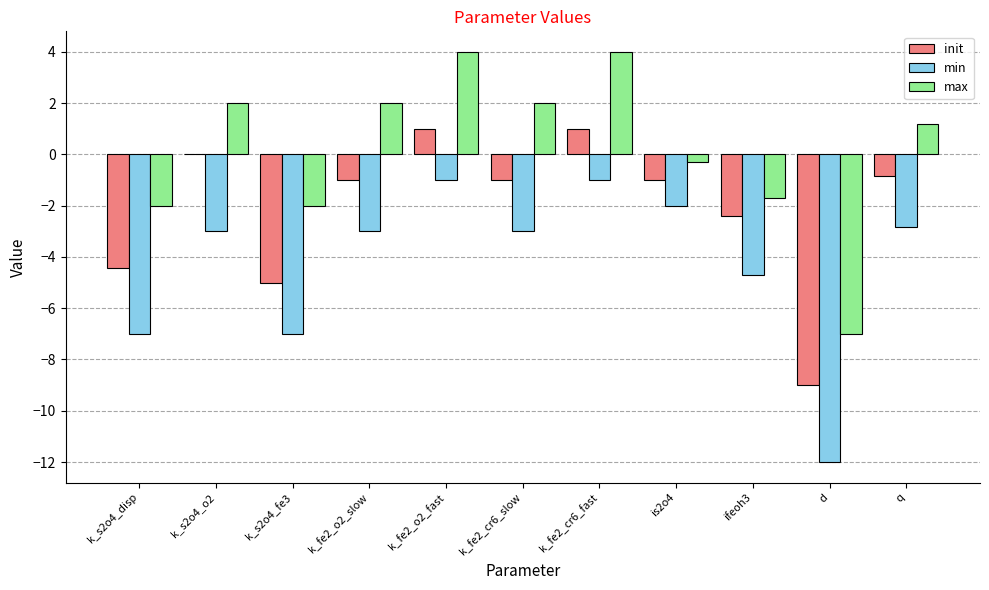

The value of max at k_fe2_cr6_fast is 6.5. True or false?

False